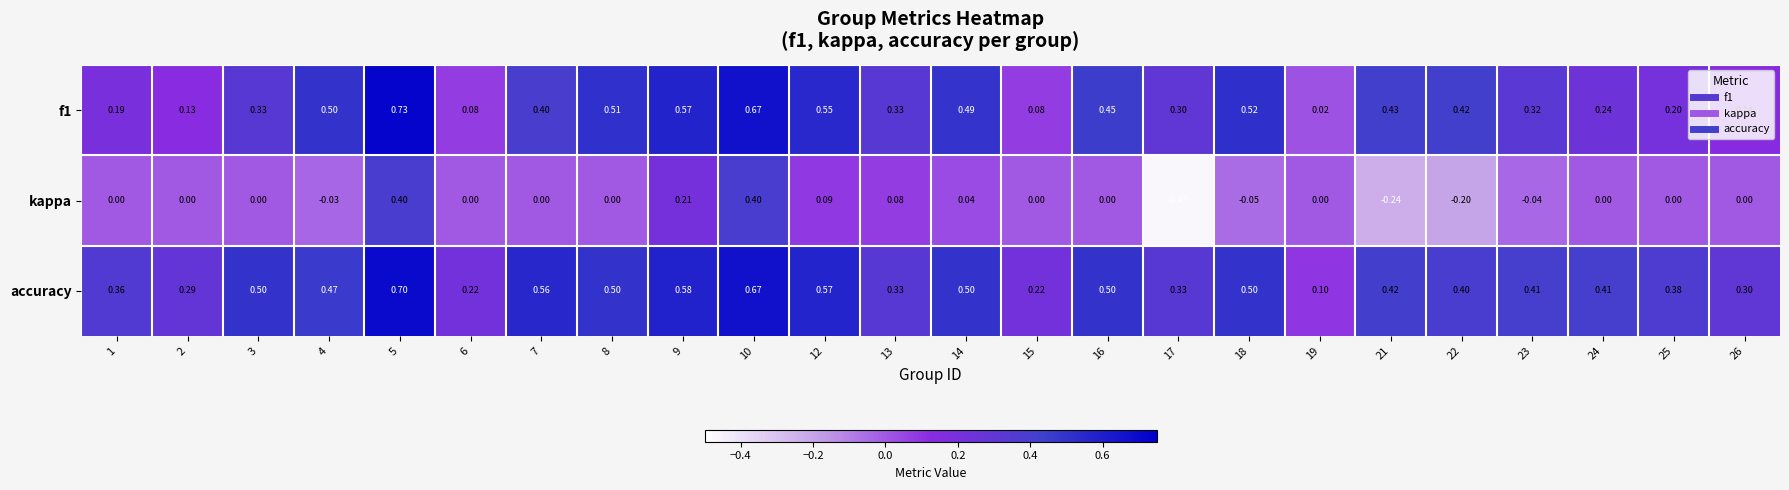

Is the value of f1 at 7 greater than the value of kappa at 19?

Yes